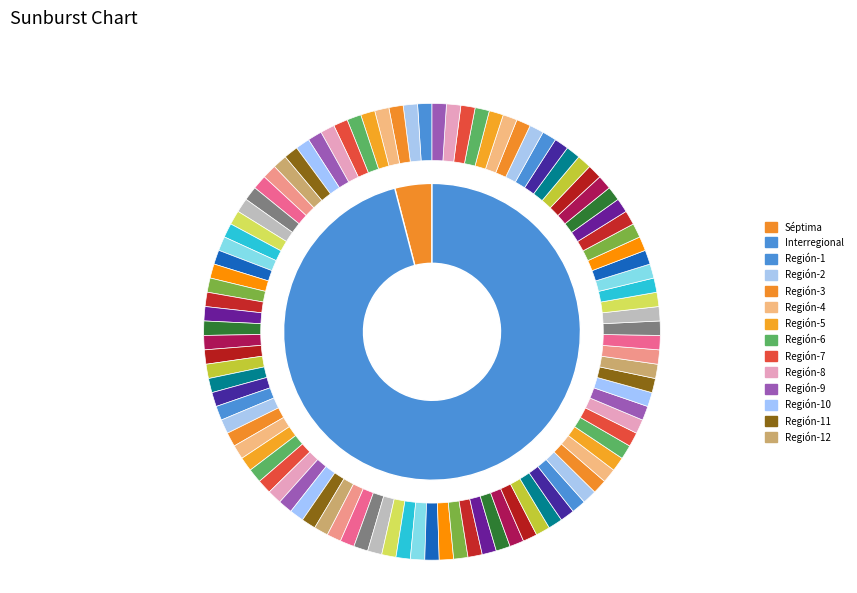

Which slice is the smallest?

Séptima